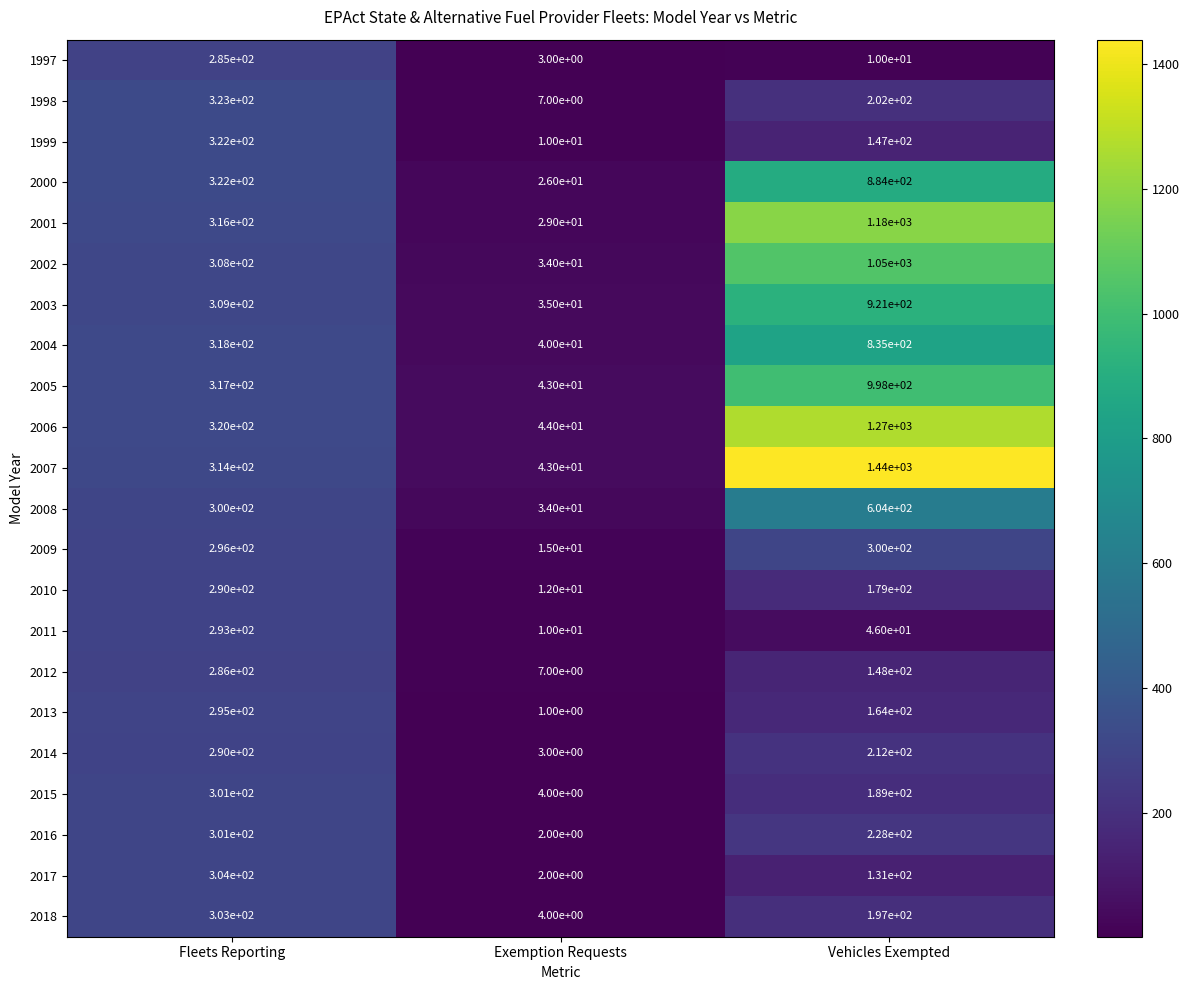

The 2012 series shows 7 at Exemption Requests. True or false?

True